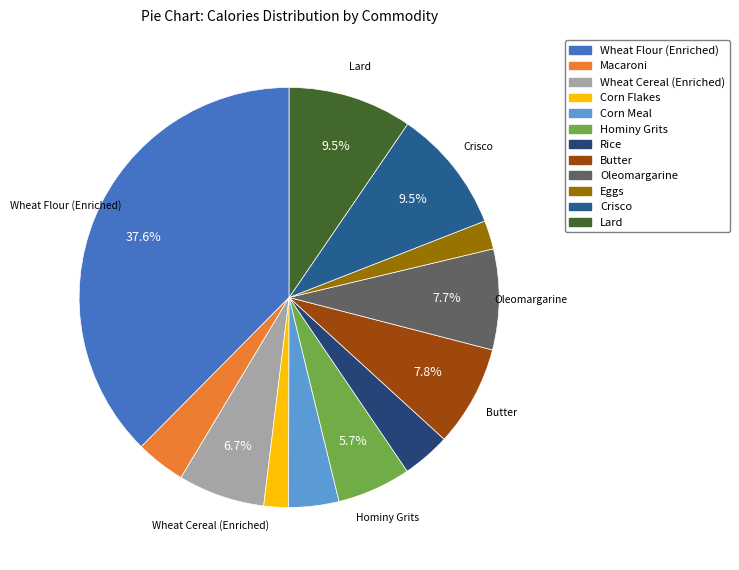

Is Corn Flakes the majority of the pie?

No